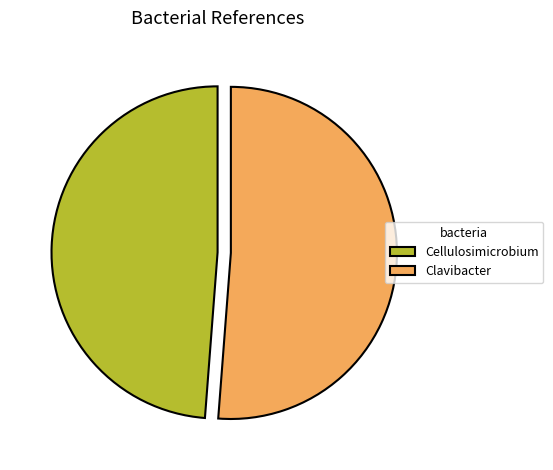

Combined, do Clavibacter and Cellulosimicrobium account for over 50%?

Yes